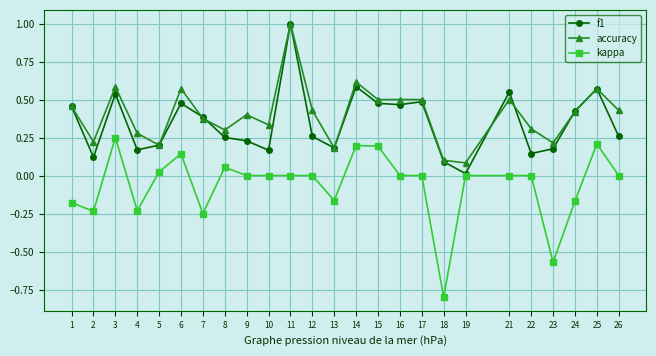

The f1 series shows 0.3 at 8. True or false?

True